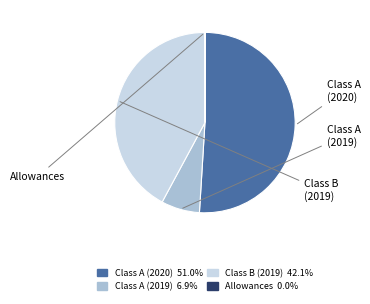

Does any single category account for the majority?

Yes